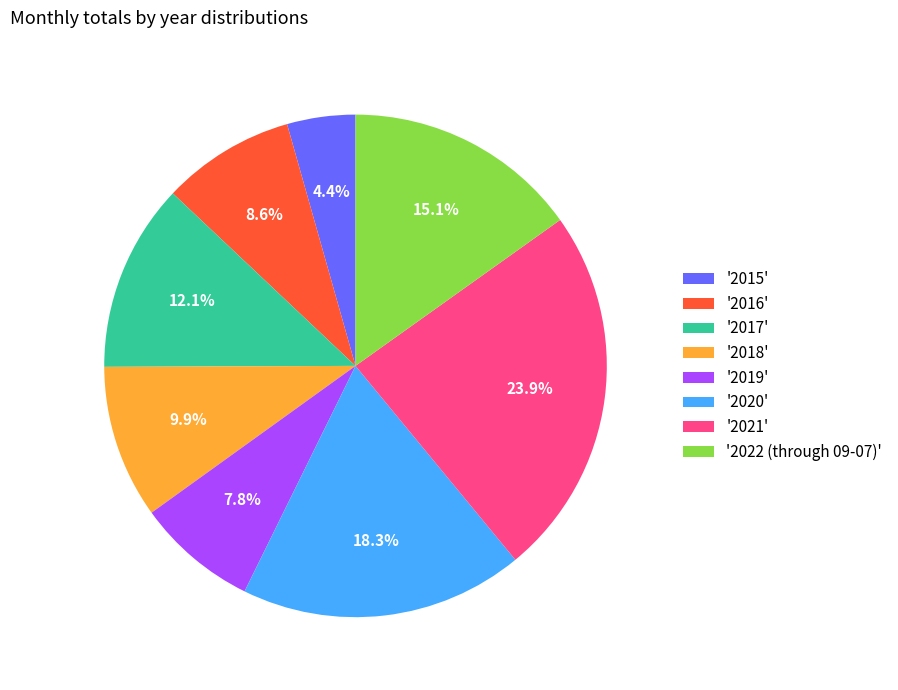

Is there a majority slice in this chart?

No